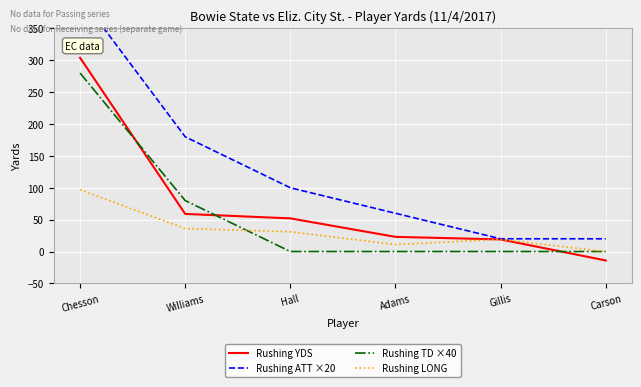

Reading left to right, what are all the values shown in this chart?

Rushing YDS: 304	59	52	23	19	-14
Rushing ATT ×20: 400	180	100	60	20	20
Rushing TD ×40: 280	80	0	0	0	0
Rushing LONG: 97	36	31	11	19	0